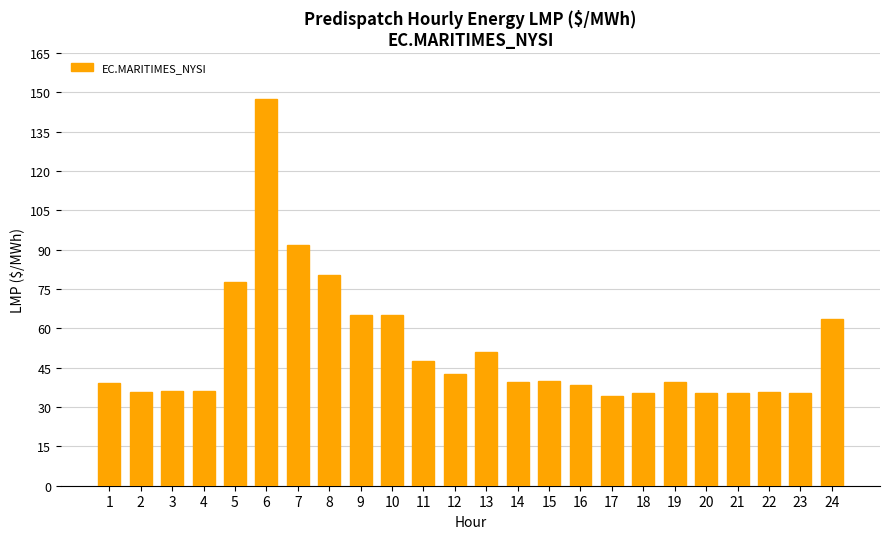

Are the bars horizontal?

No